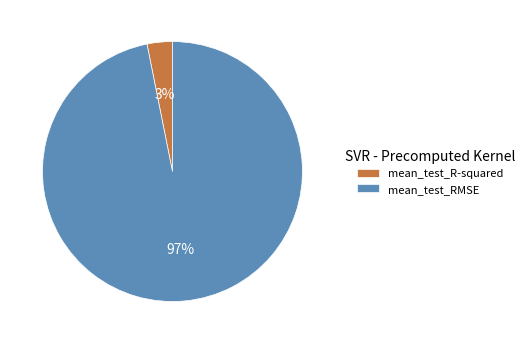

Do mean_test_R-squared and mean_test_RMSE together represent more than half of the pie?

Yes